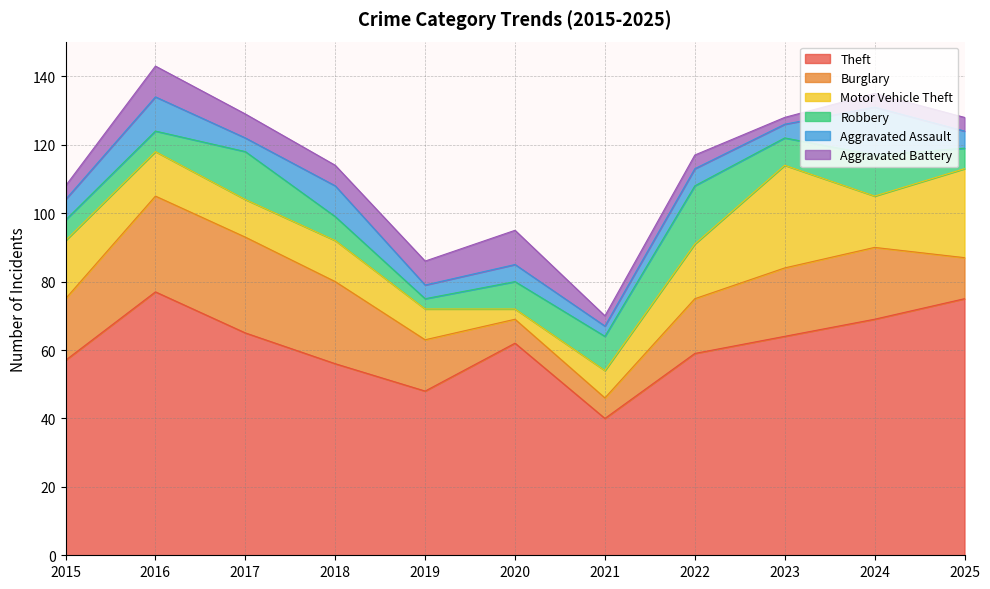

At which category does Aggravated Assault reach its first local peak?

2016